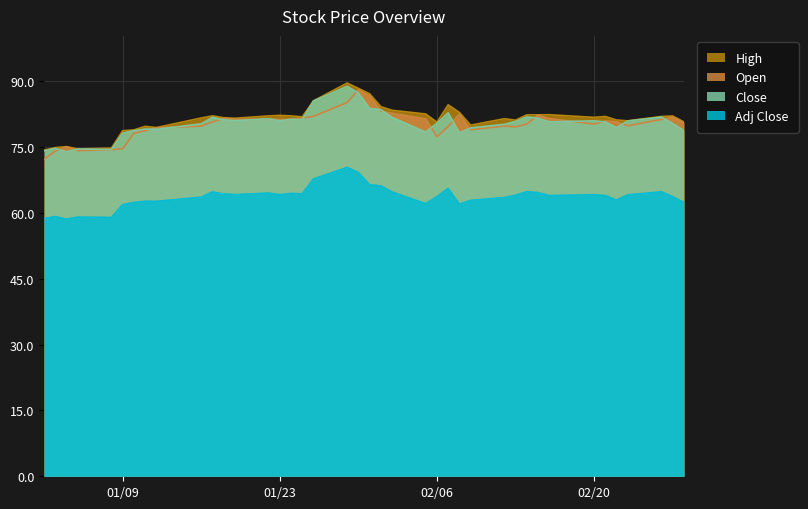

List the series in order of their peak value, lowest first.

Adj Close, Open, Close, High